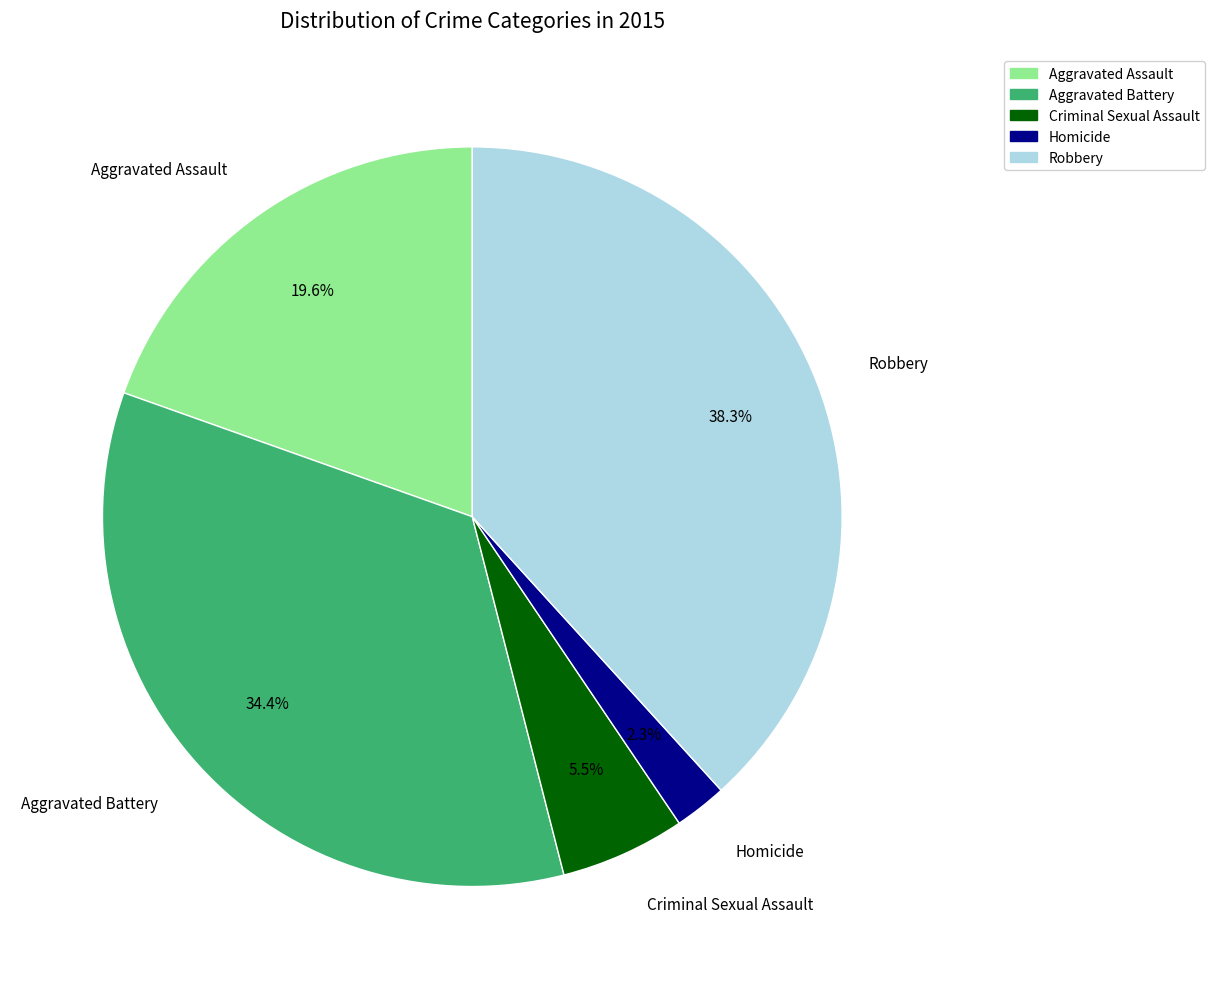

Combined, do Aggravated Battery and Robbery account for over 50%?

Yes